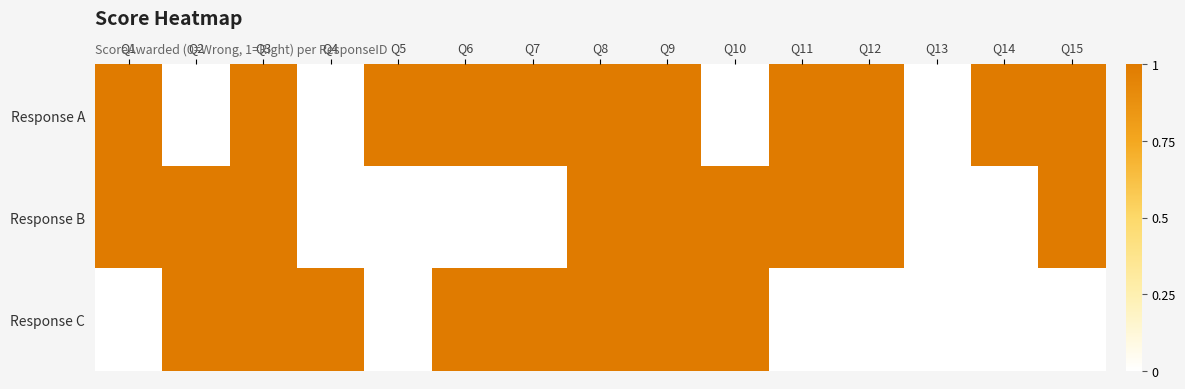

What is the spread (max minus min) of values at Q5?

1